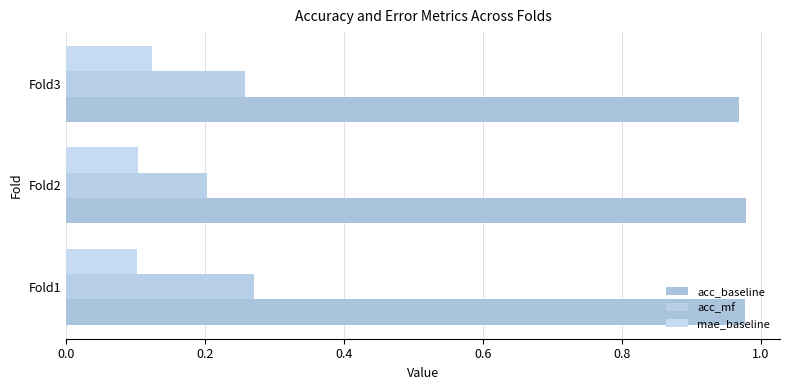

What are all the series names shown in the legend?

acc_baseline, acc_mf, mae_baseline